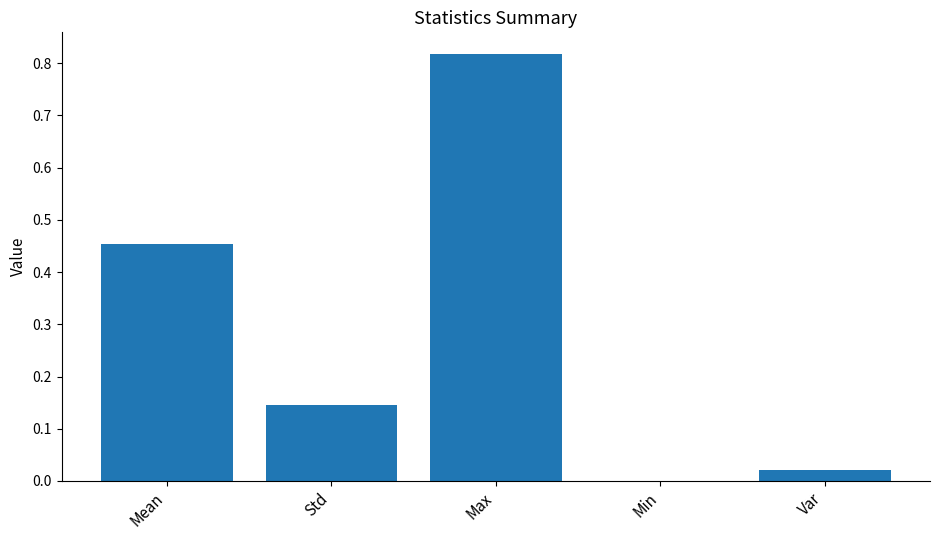

Which has a higher value, Min or Max?

Max